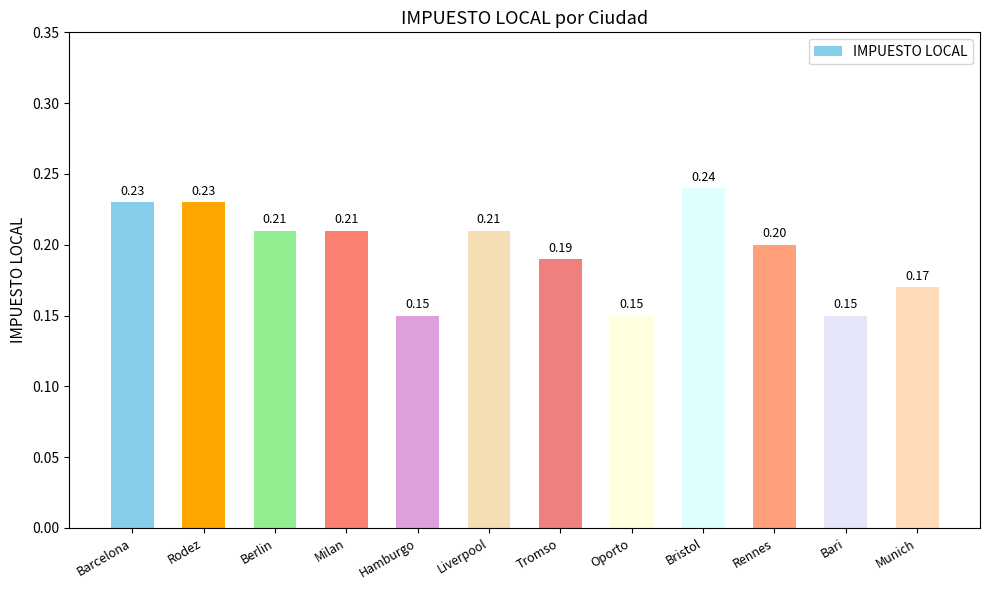

Is it true that the value at Liverpool is 0.0?

False